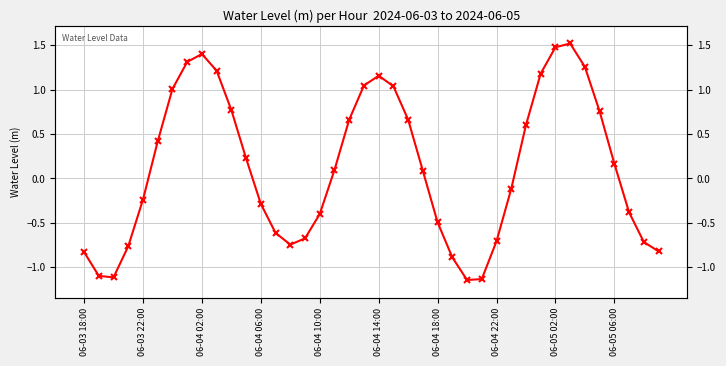

Reading left to right, extract all data points from this chart.

-0.8	-1.1	-1.1	-0.8	-0.2	0.4	1.0	1.3	1.4	1.2	0.8	0.2	-0.3	-0.6	-0.7	-0.7	-0.4	0.1	0.7	1.0	1.2	1.0	0.7	0.1	-0.5	-0.9	-1.1	-1.1	-0.7	-0.1	0.6	1.2	1.5	1.5	1.3	0.8	0.2	-0.4	-0.7	-0.8